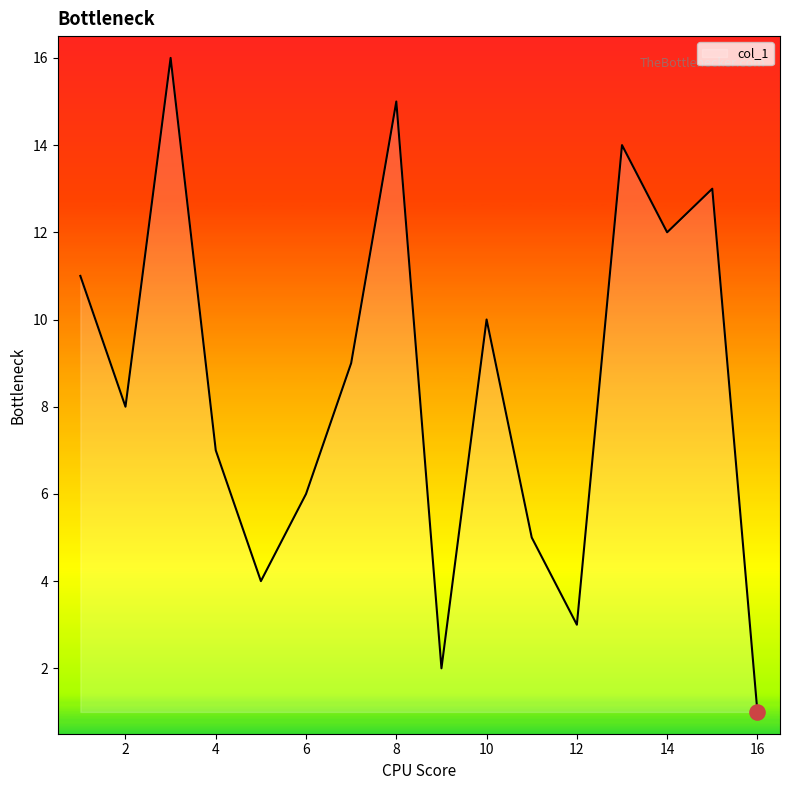

What is the difference between the maximum and minimum values?

15